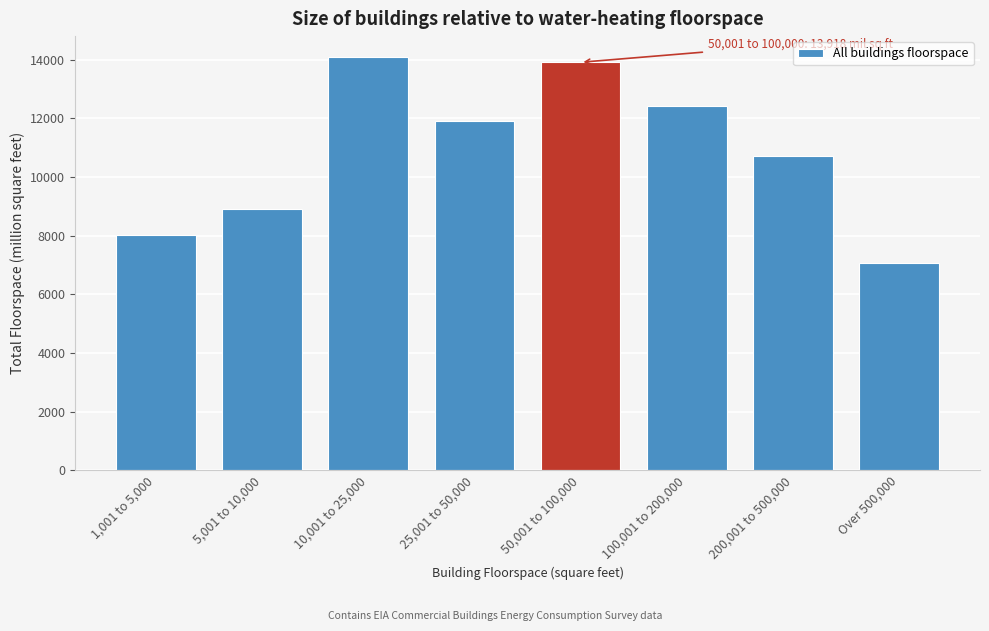

Reading left to right, extract all data points from this chart.

1,001 to 5,000=8041	5,001 to 10,000=8900	10,001 to 25,000=14105	25,001 to 50,000=11917	50,001 to 100,000=13918	100,001 to 200,000=12415	200,001 to 500,000=10724	Over 500,000=7074